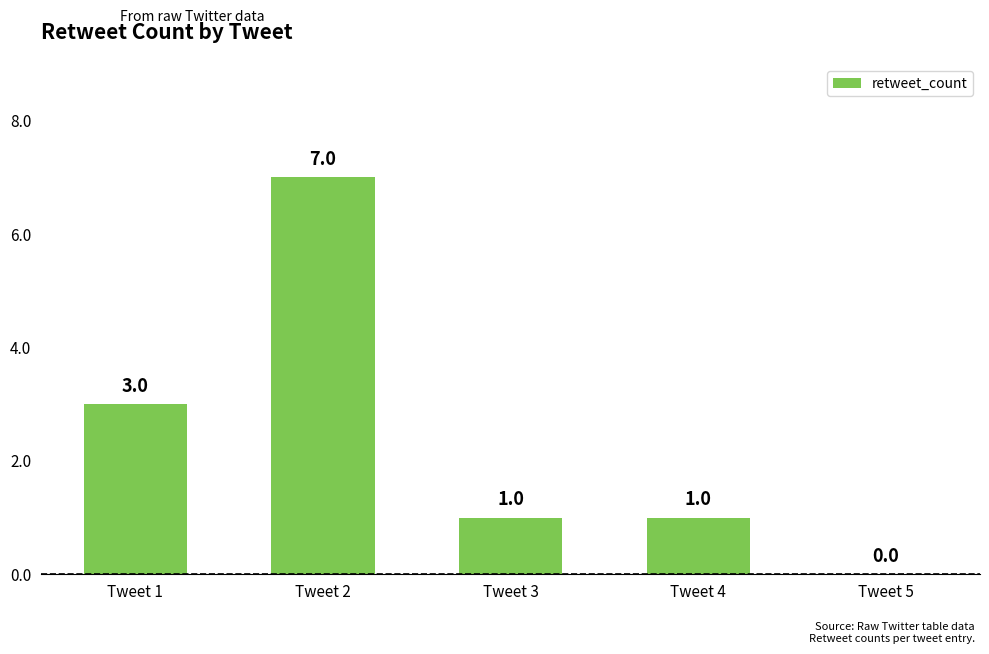

Does the chart contain stacked bars?

No